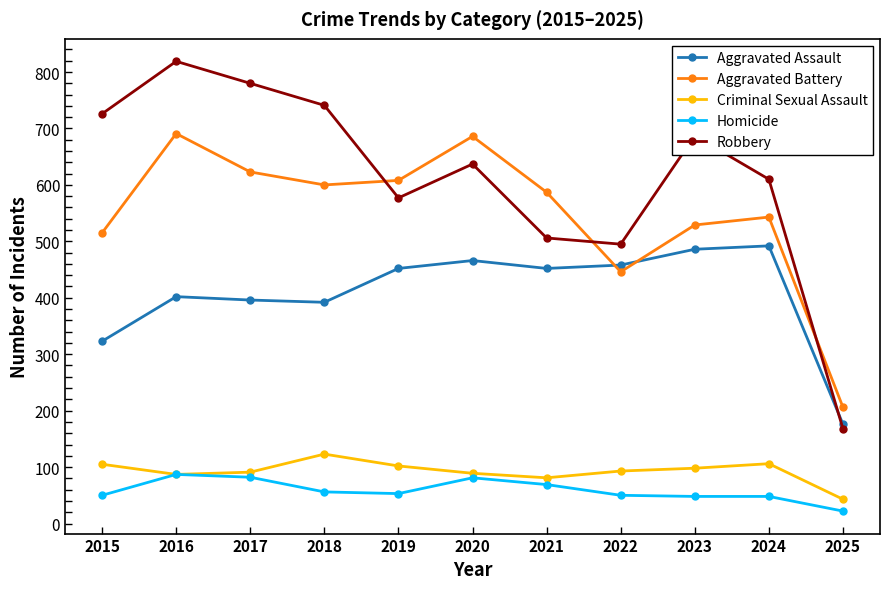

At 2020, list the series in order from smallest to largest.

Homicide, Criminal Sexual Assault, Aggravated Assault, Robbery, Aggravated Battery